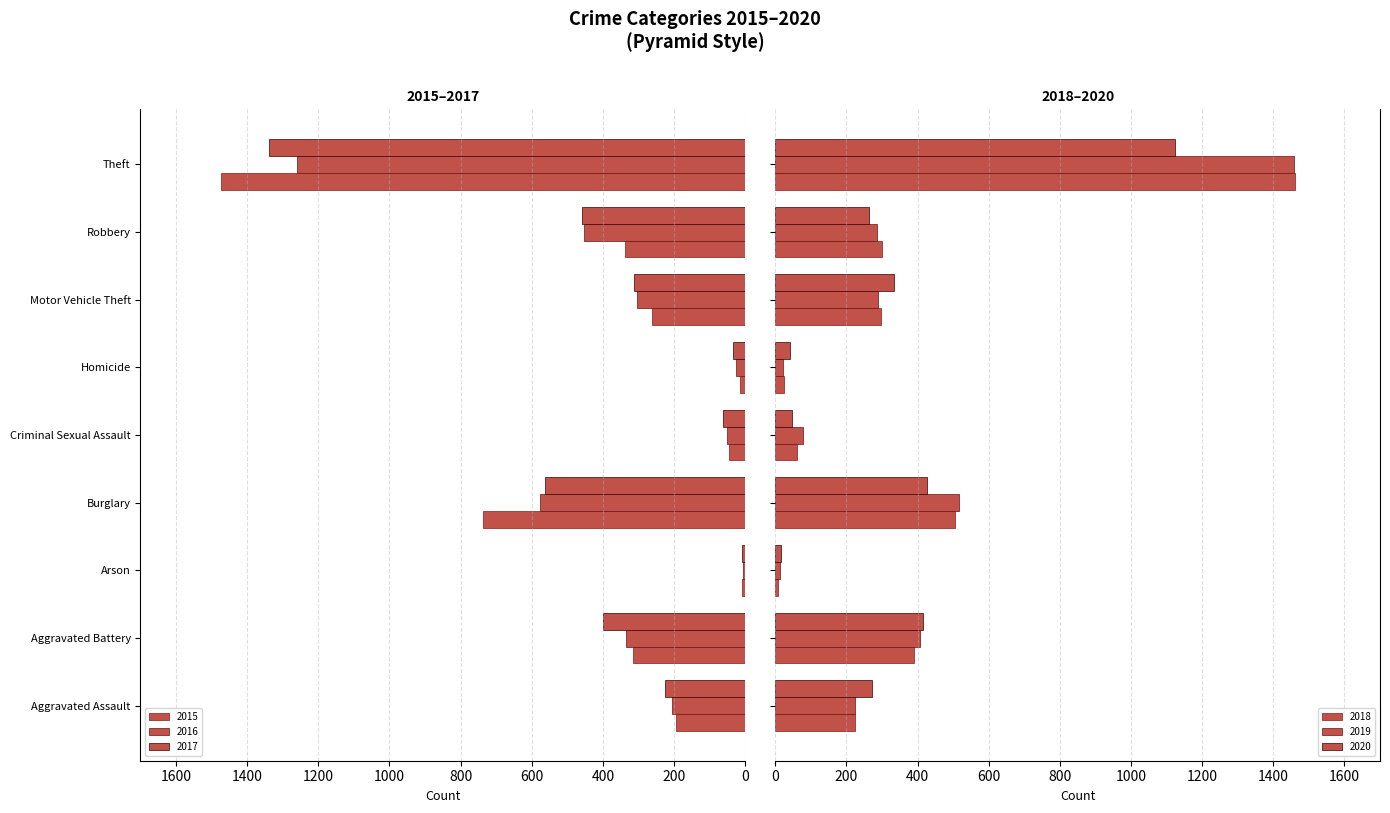

Rank the series by their maximum value, from lowest to highest.

2020, 2016, 2017, 2019, 2018, 2015